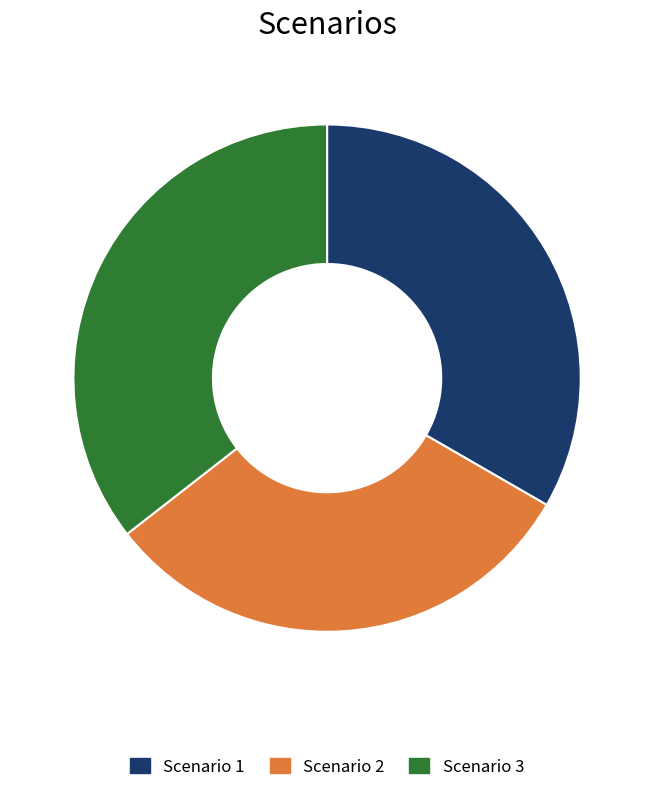

Which category has the biggest portion of the pie?

Scenario 3